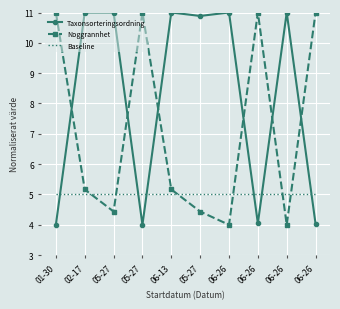

Which series has the largest total across all categories?

Taxonsorteringsordning